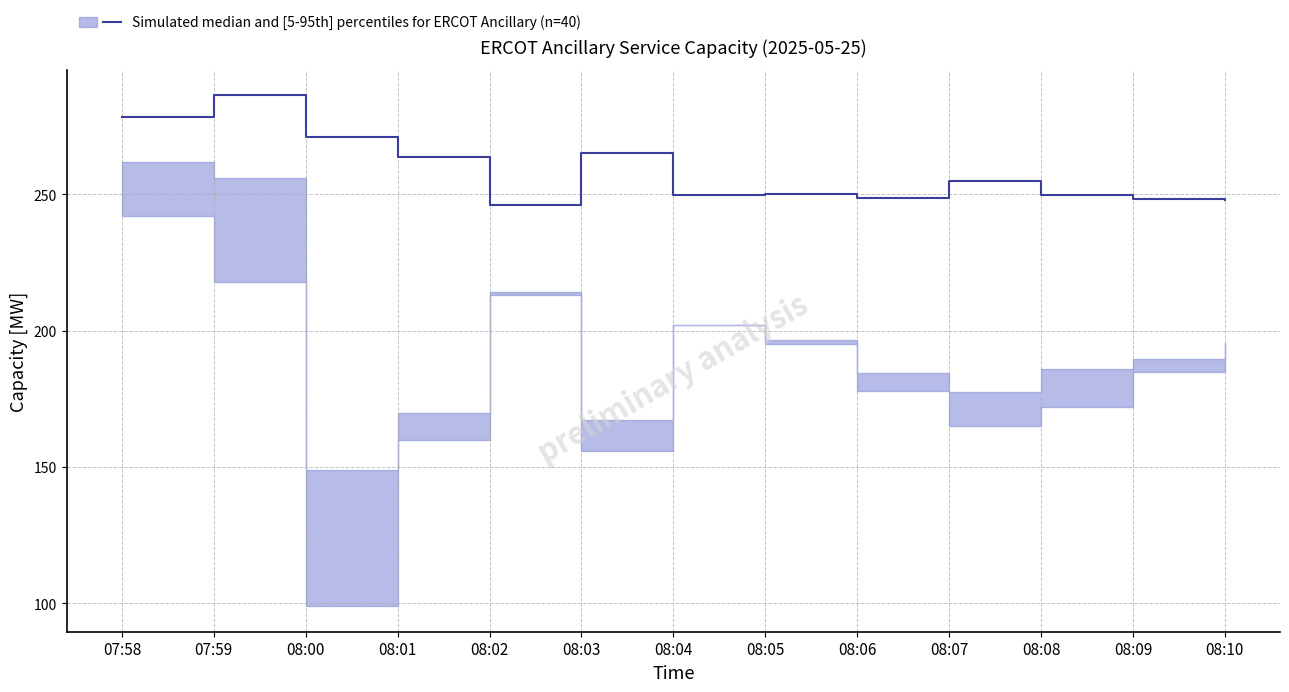

Reading left to right, transcribe all the data shown in this chart.

278.3	286.3	271.0	263.7	246.0	265.0	249.7	250.0	248.7	255.0	249.7	248.3	248.0